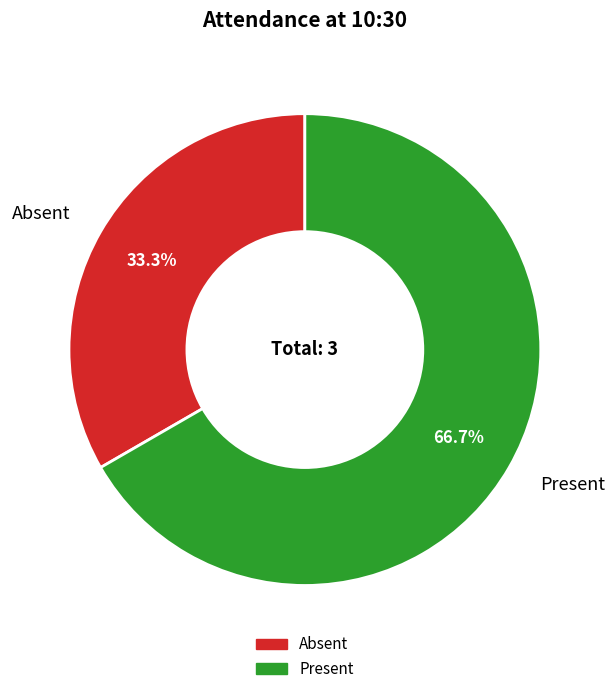

Which category has the smallest portion of the pie?

Absent